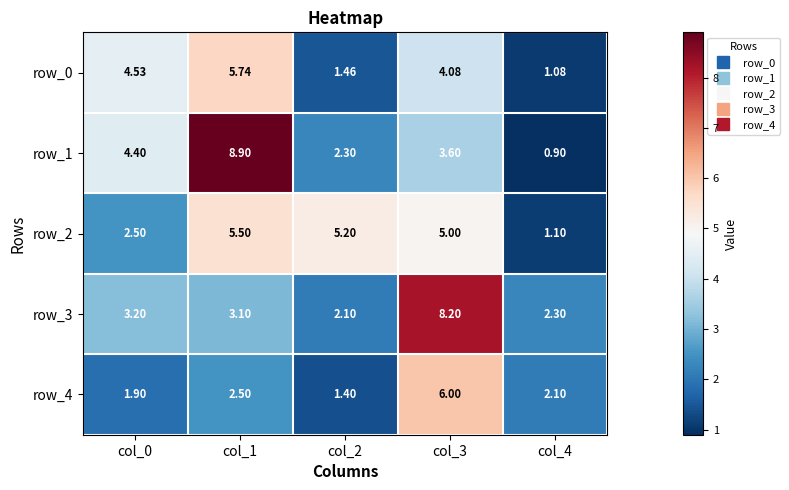

List the labels in order of row_3 value, largest first.

col_3, col_0, col_1, col_4, col_2